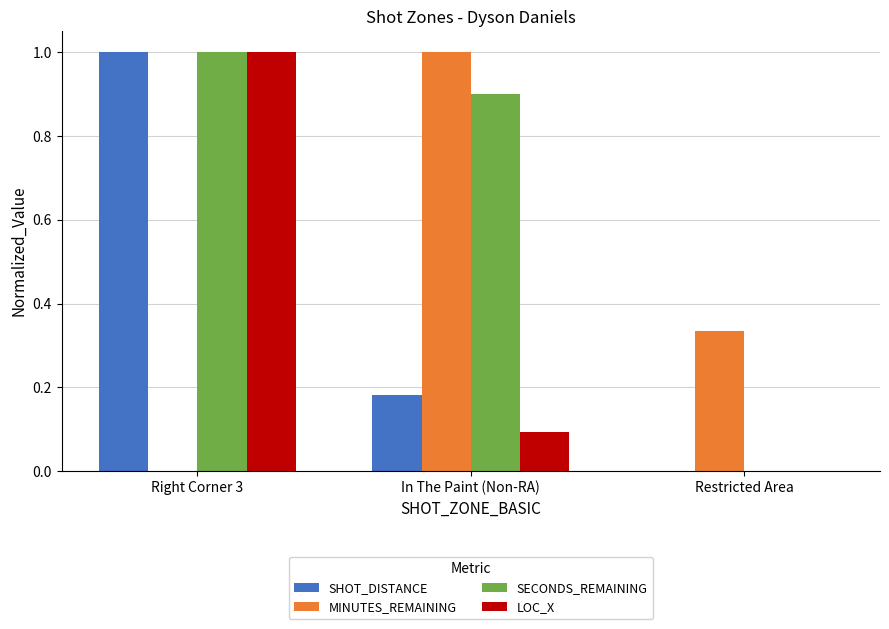

Between Right Corner 3 and In The Paint (Non-RA), which series saw the biggest shift?

MINUTES_REMAINING